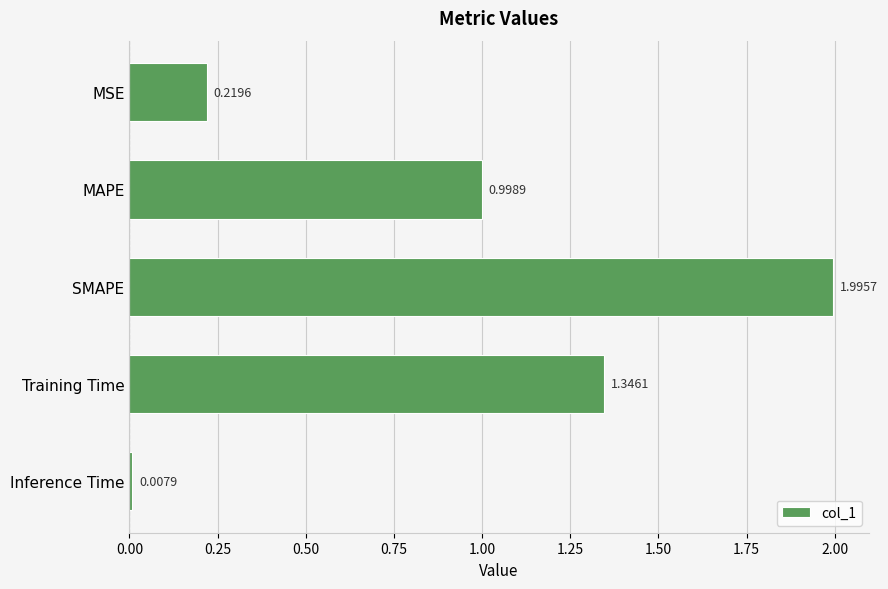

What is the label of the 2nd bar from the top?

MAPE